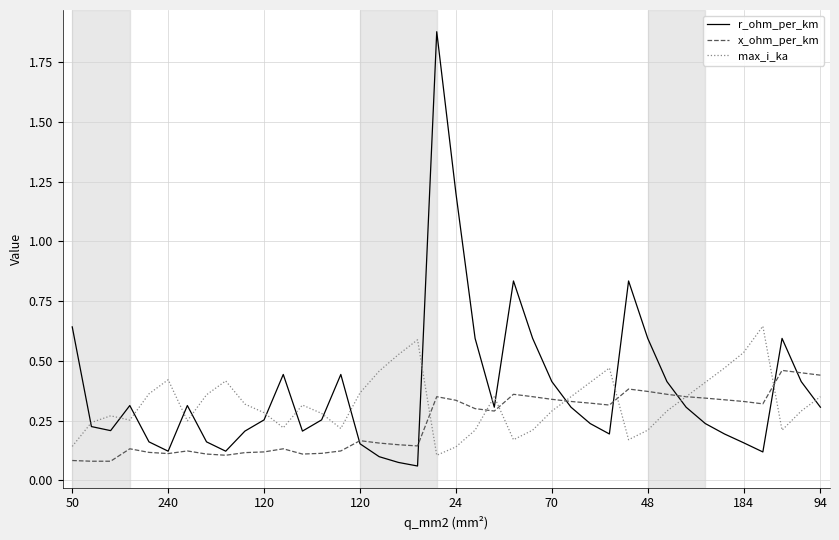

Which series has the widest spread of values?

r_ohm_per_km